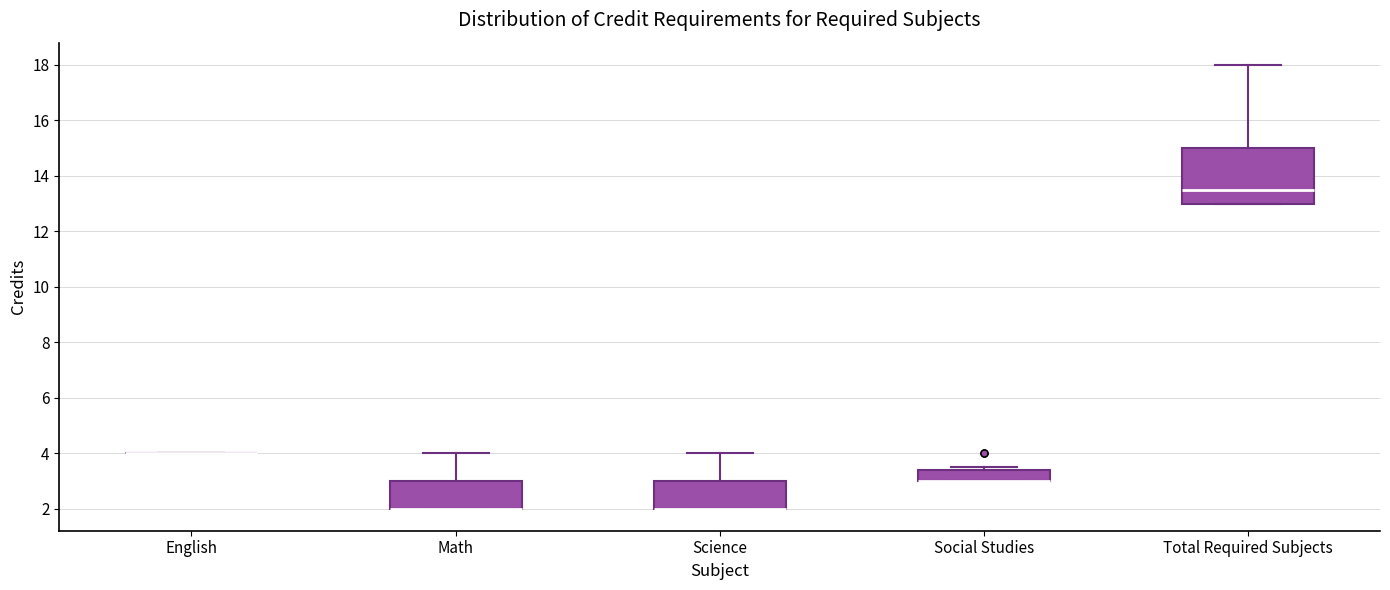

Comparing the boxes themselves (not the whiskers), which one is the tallest?

Total Required Subjects